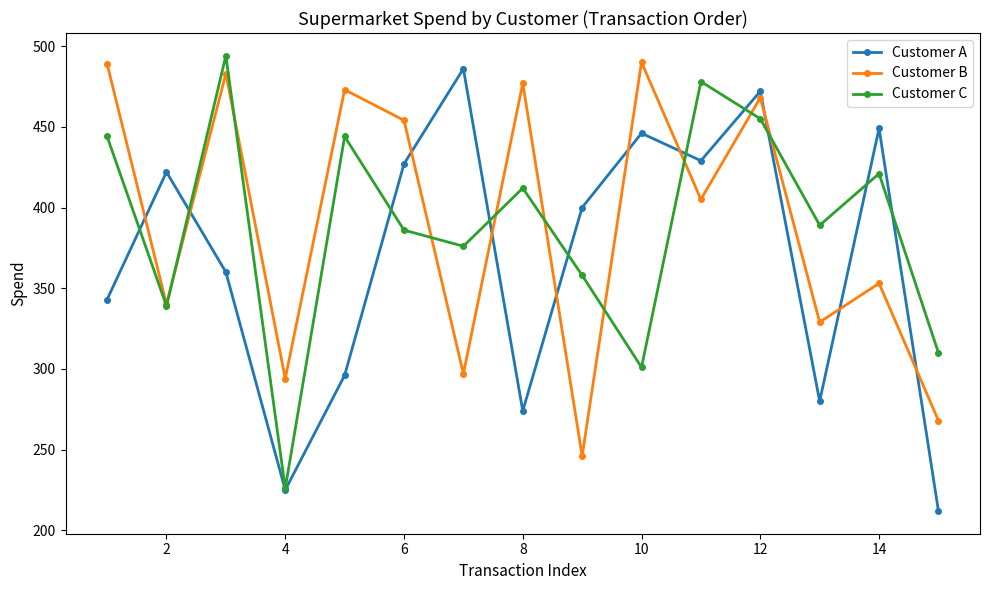

True or false: Customer B has more than 0 interior local peaks.

True